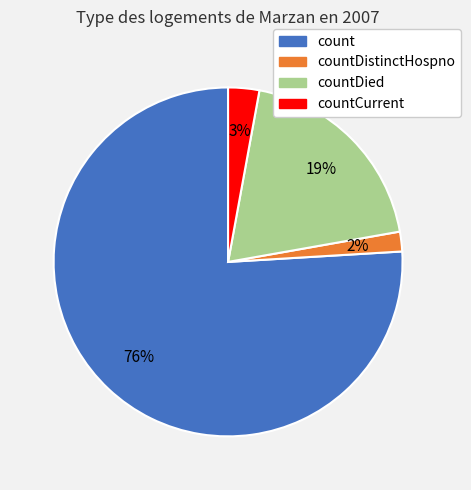

Is there any slice that represents more than half of the pie?

Yes